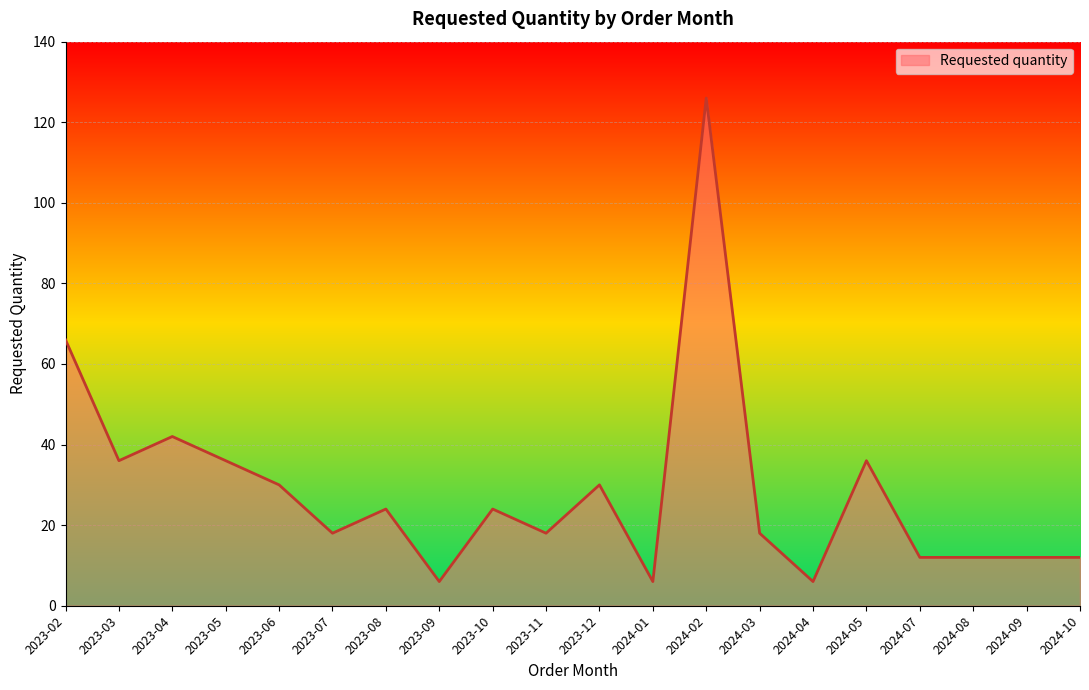

What is the ratio of the value at 2024-09 to the value at 2024-10?

1.0